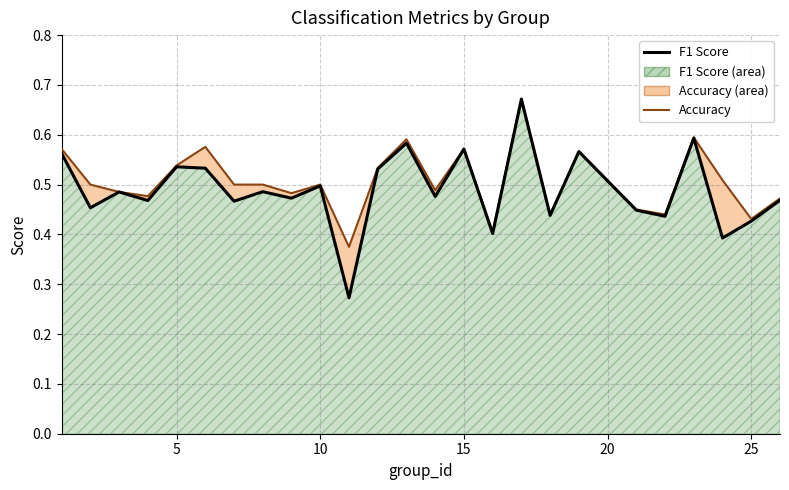

What is the maximum value for f1 line?

0.7